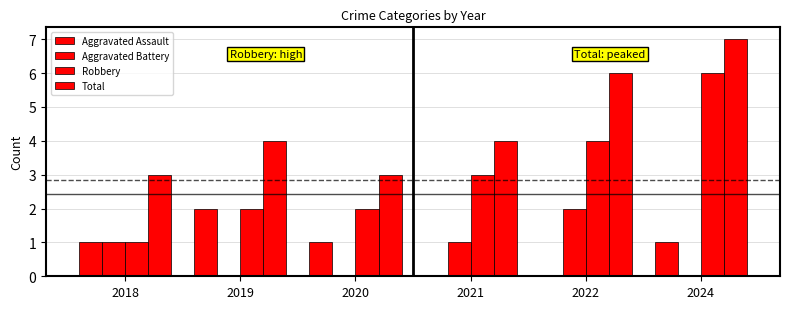

How many groups of bars are there?

6